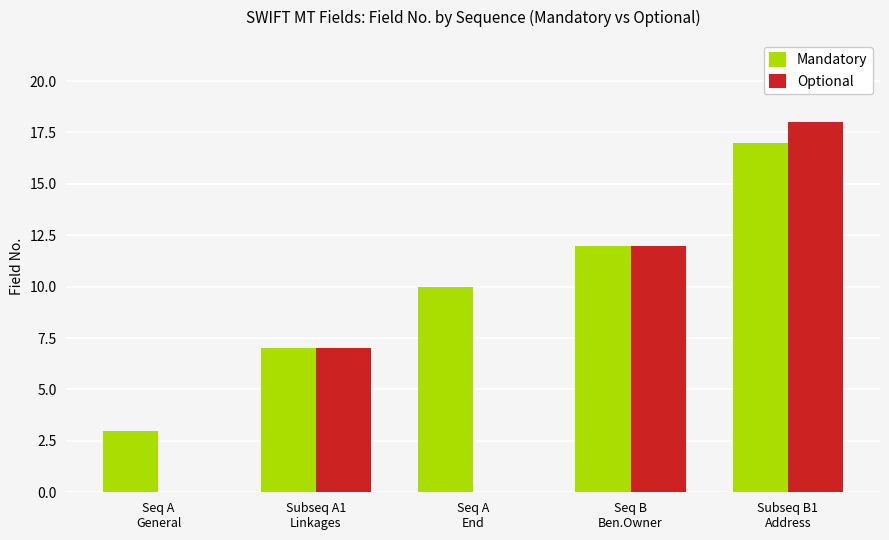

Which series has the largest total across all categories?

Mandatory